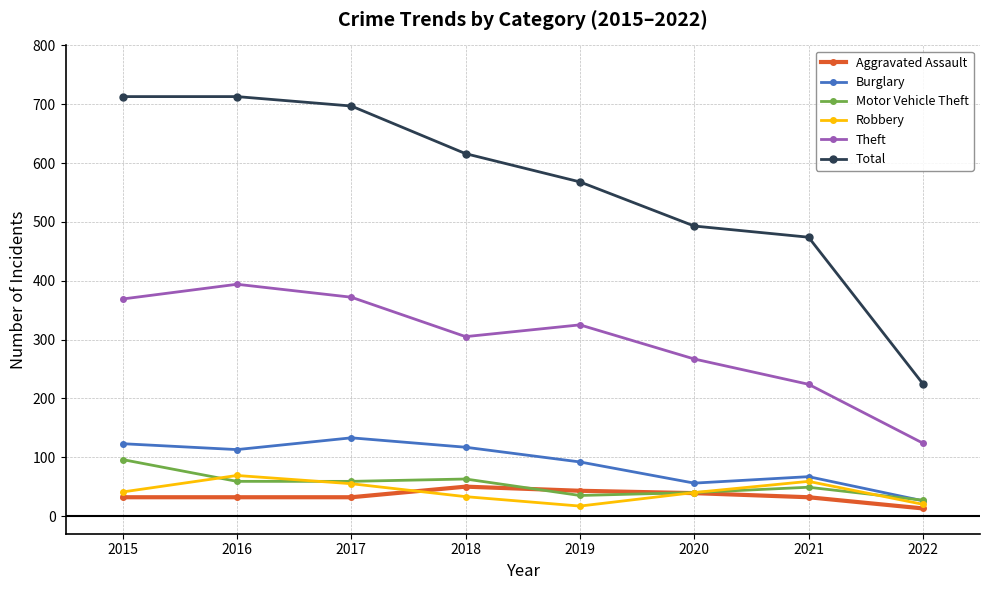

Does the chart display data point markers on the line(s)?

Yes